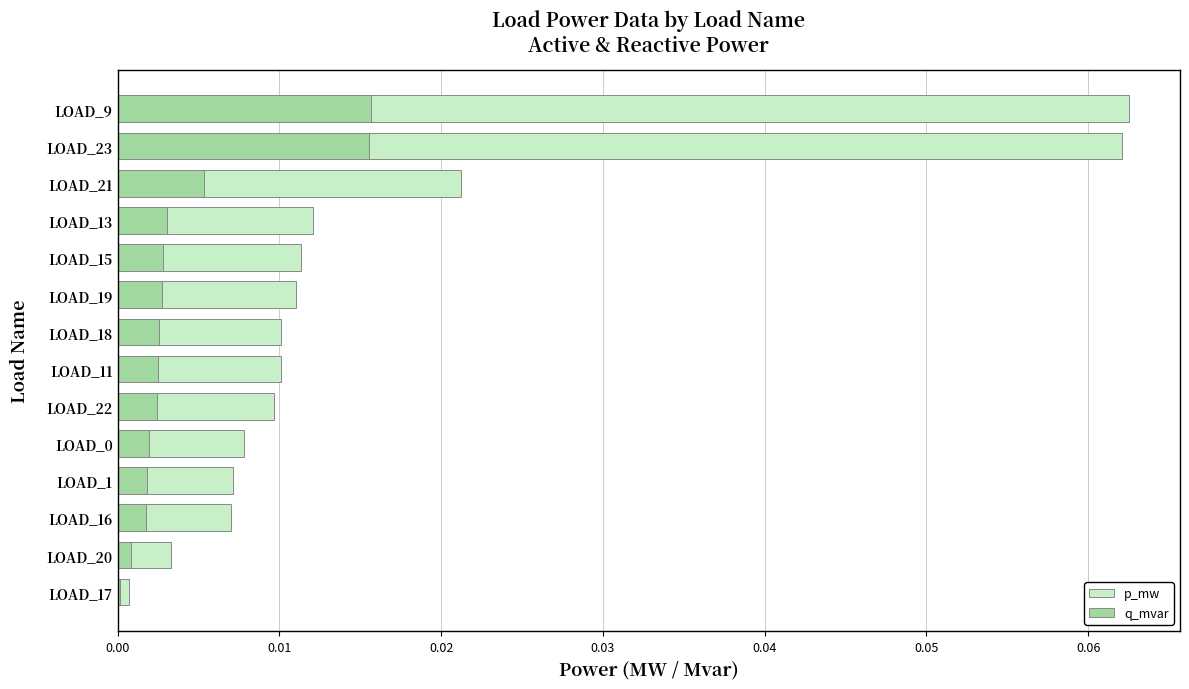

The value of p_mw at LOAD_22 is 0.0. True or false?

False